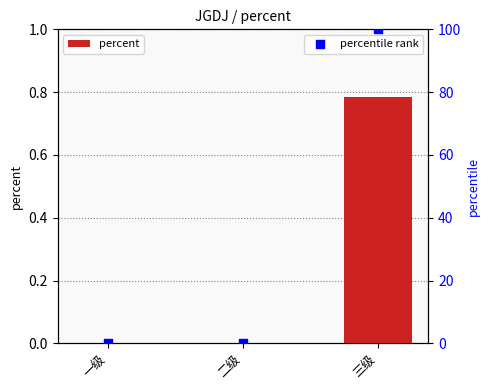

Which series reaches the minimum Y coordinate?

percent